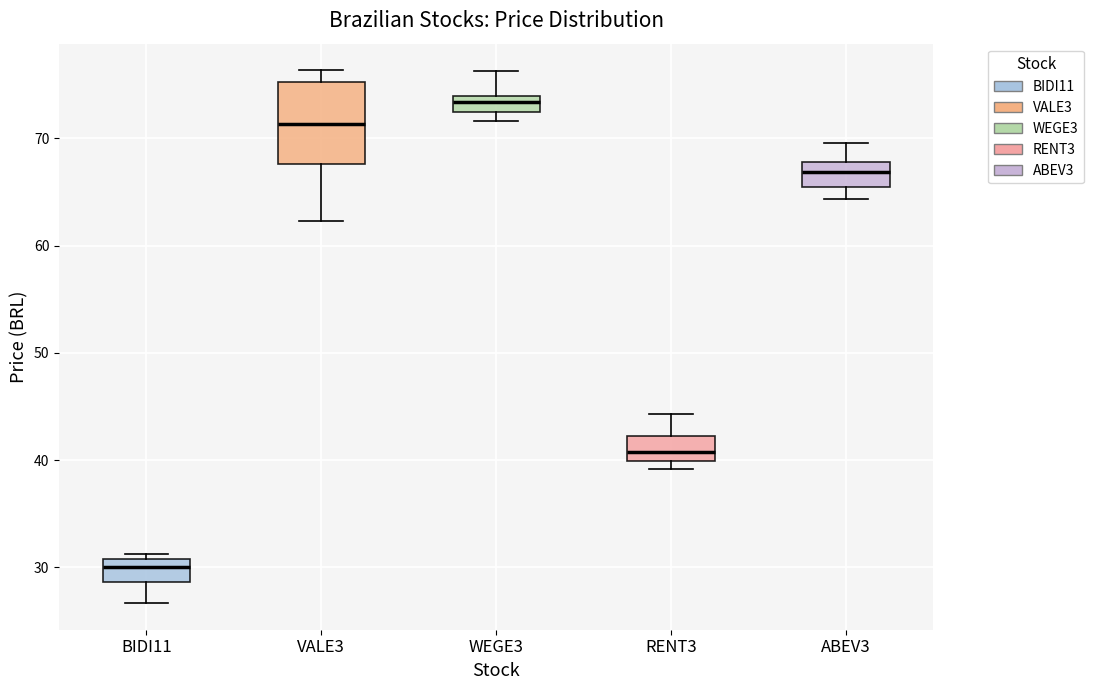

Which box's median line is the lowest?

BIDI11